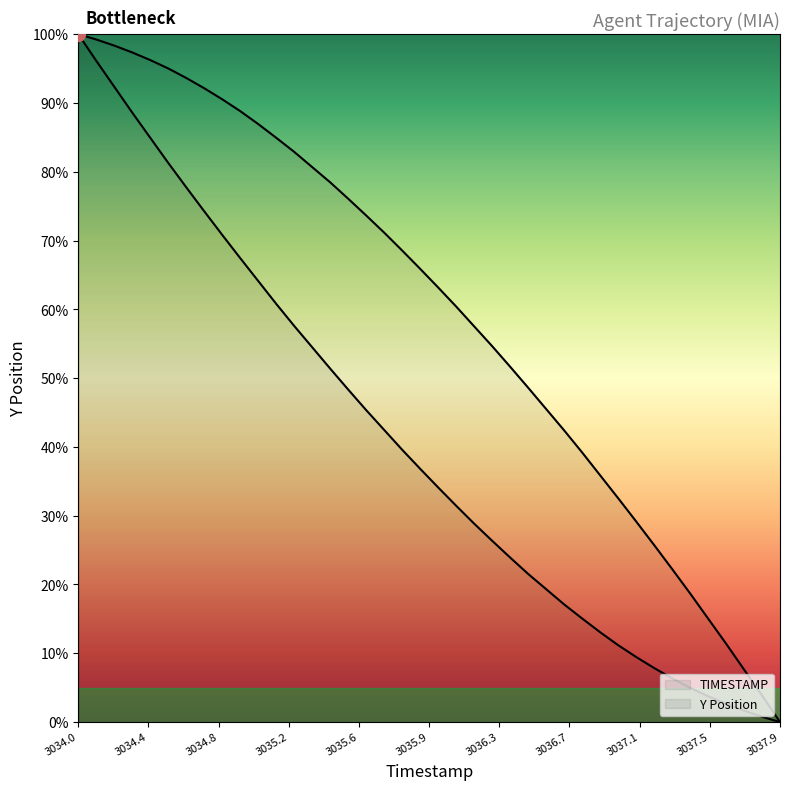

Does the chart have visible grid lines?

No